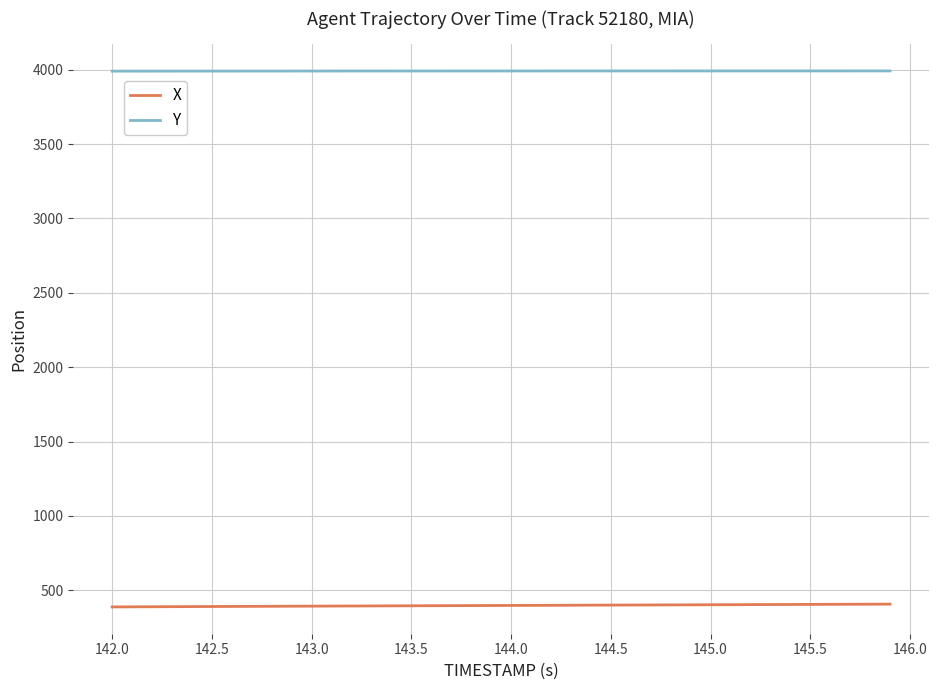

What is the maximum value for Y?

3991.8